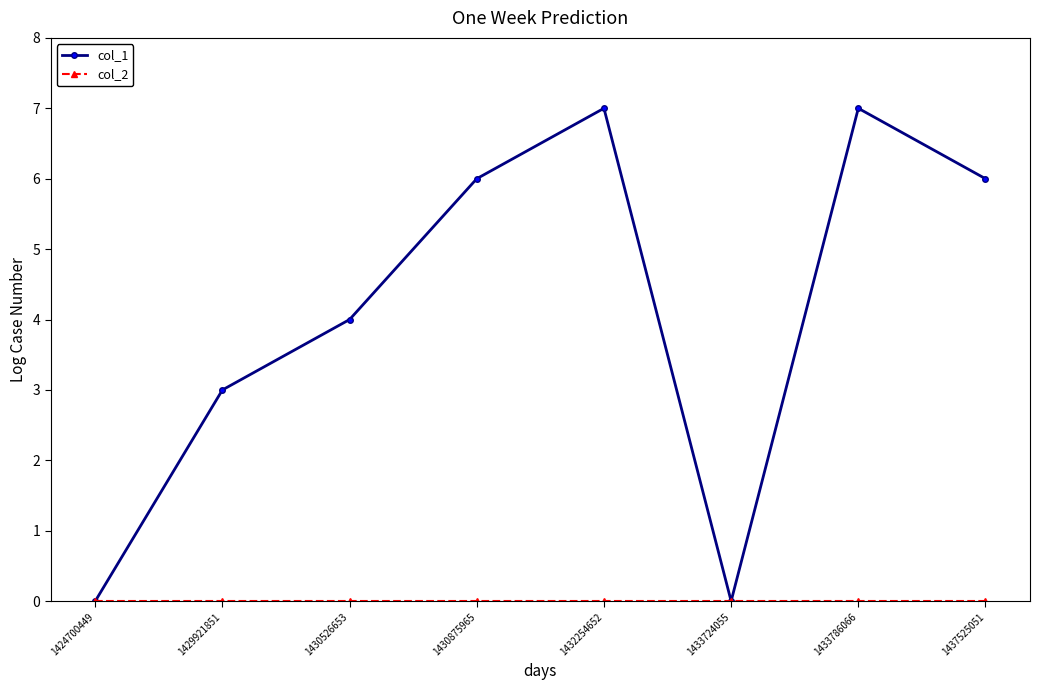

Which series changed the most between 1432254652 and 1437525051?

col_1